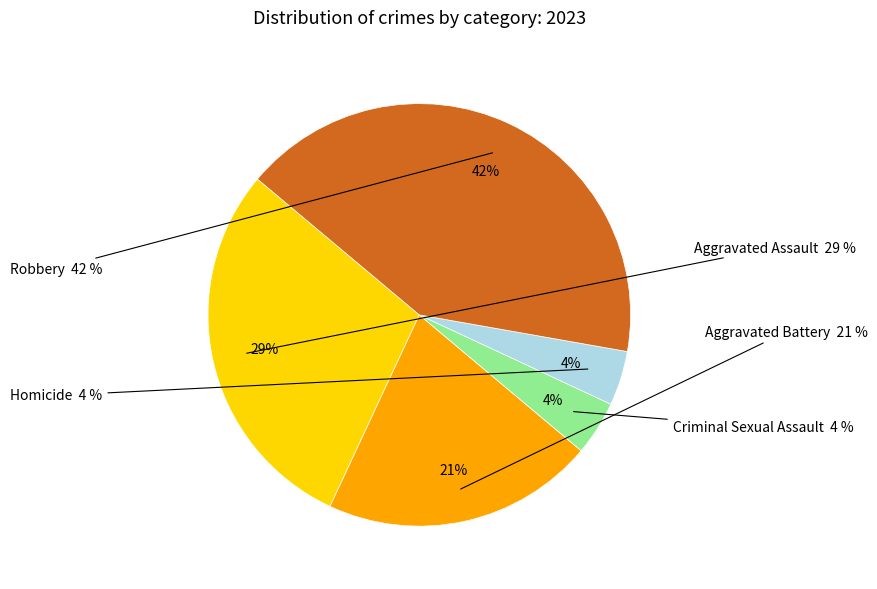

How many segments does this pie chart have?

5